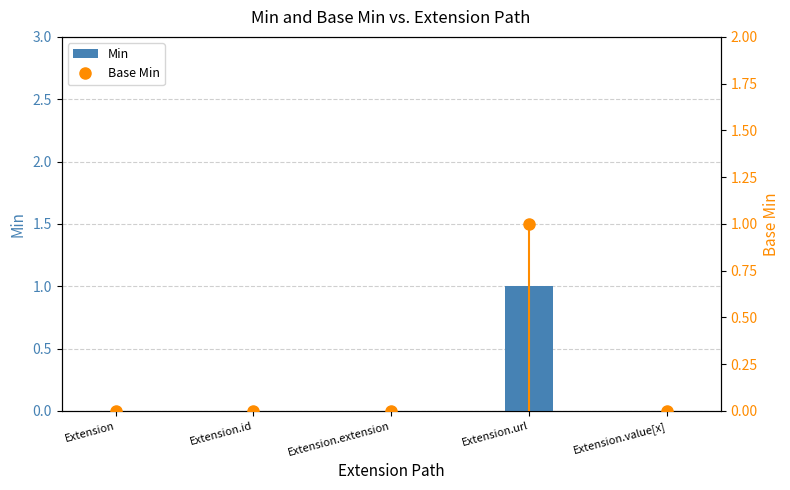

The chart shows a value of 1 at Extension.id. True or false?

False